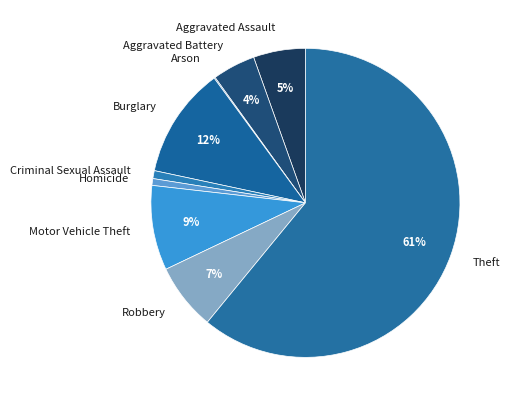

To the nearest percent, what portion does Robbery represent?

7%